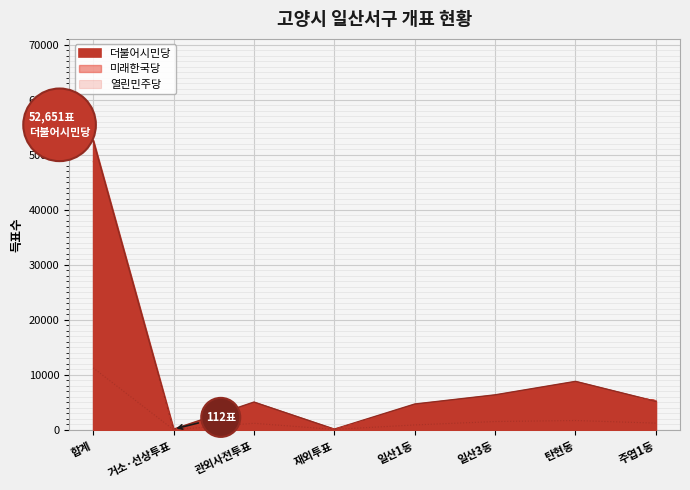

True or false: 선거인수 and 계 intersect in this chart.

False